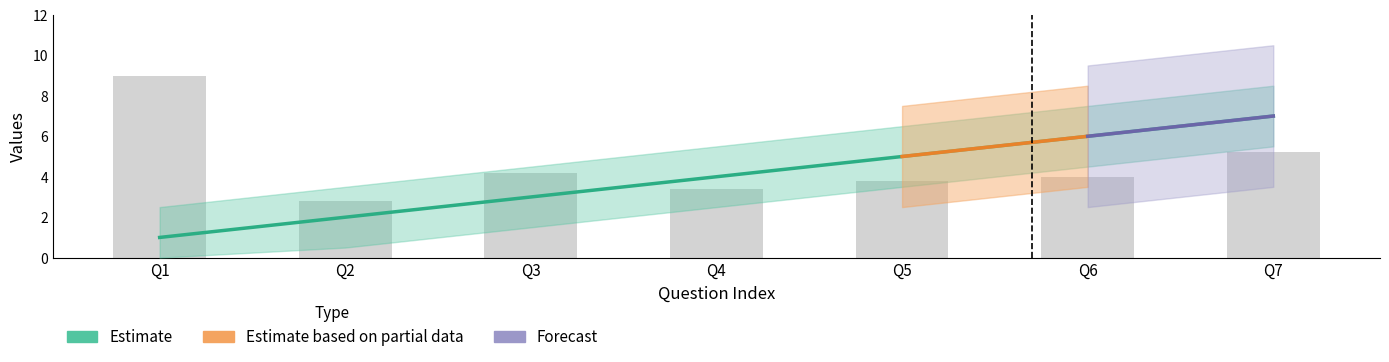

What is the maximum value shown in the chart?

9.0